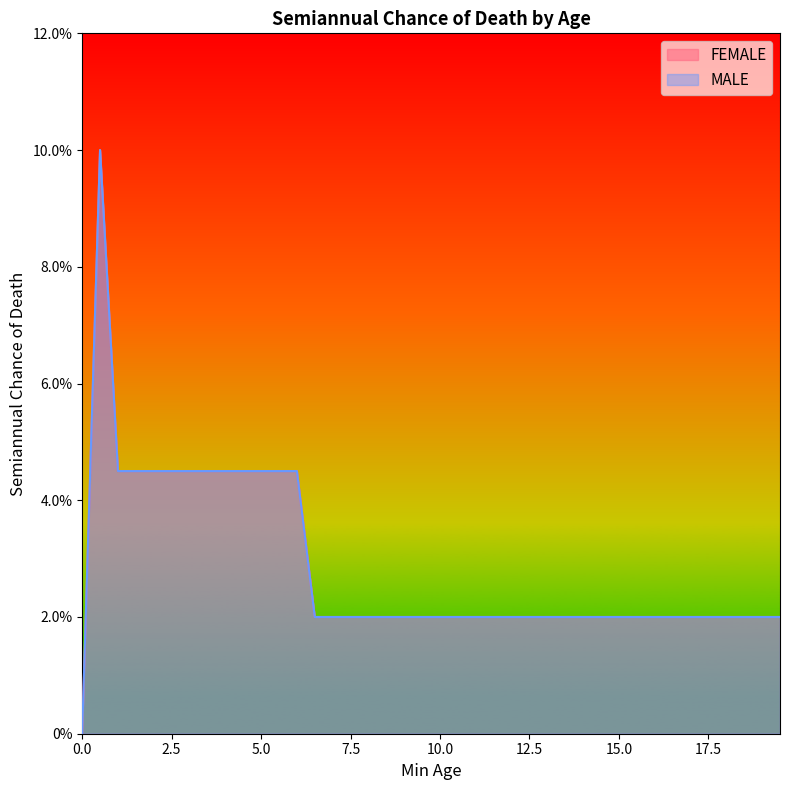

What is the difference between the maximum and second lowest values in the MALE series?

0.1